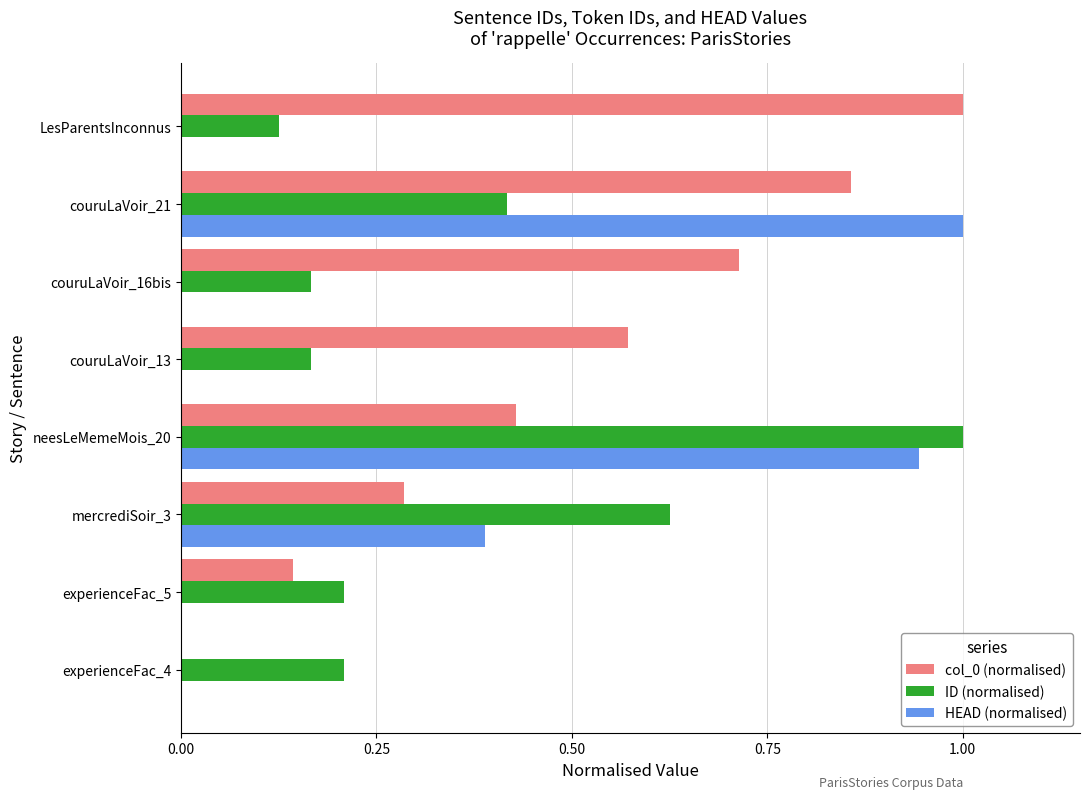

What is the sum of all col_0 (normalised) values?

4.0